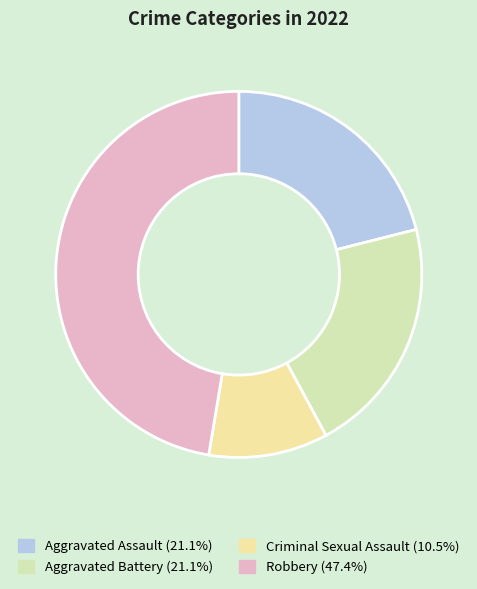

Do Criminal Sexual Assault and Robbery together represent more than half of the pie?

Yes